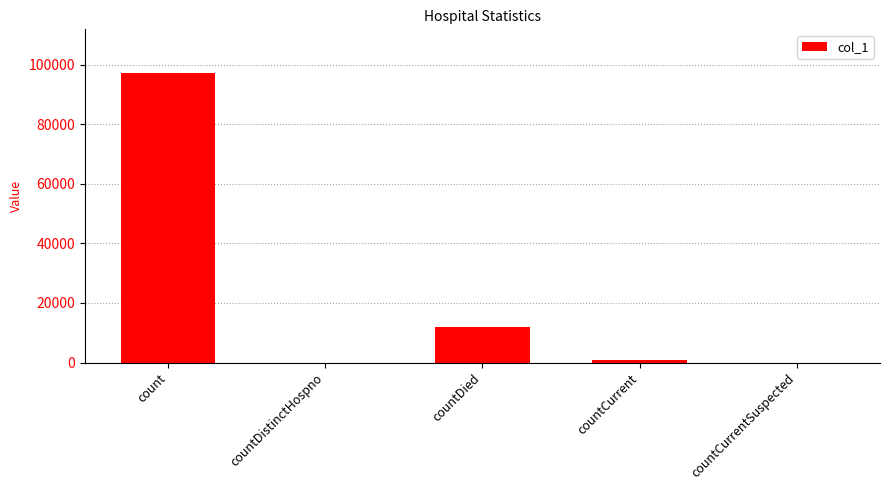

Are the bars grouped side by side (vs. stacked)?

No